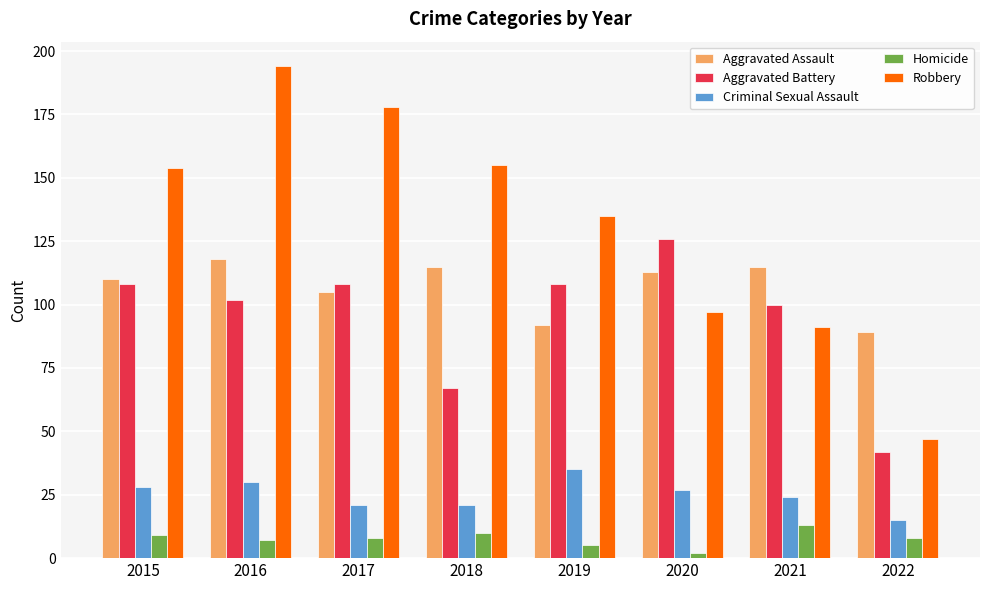

Which series has the largest range (max minus min)?

Robbery